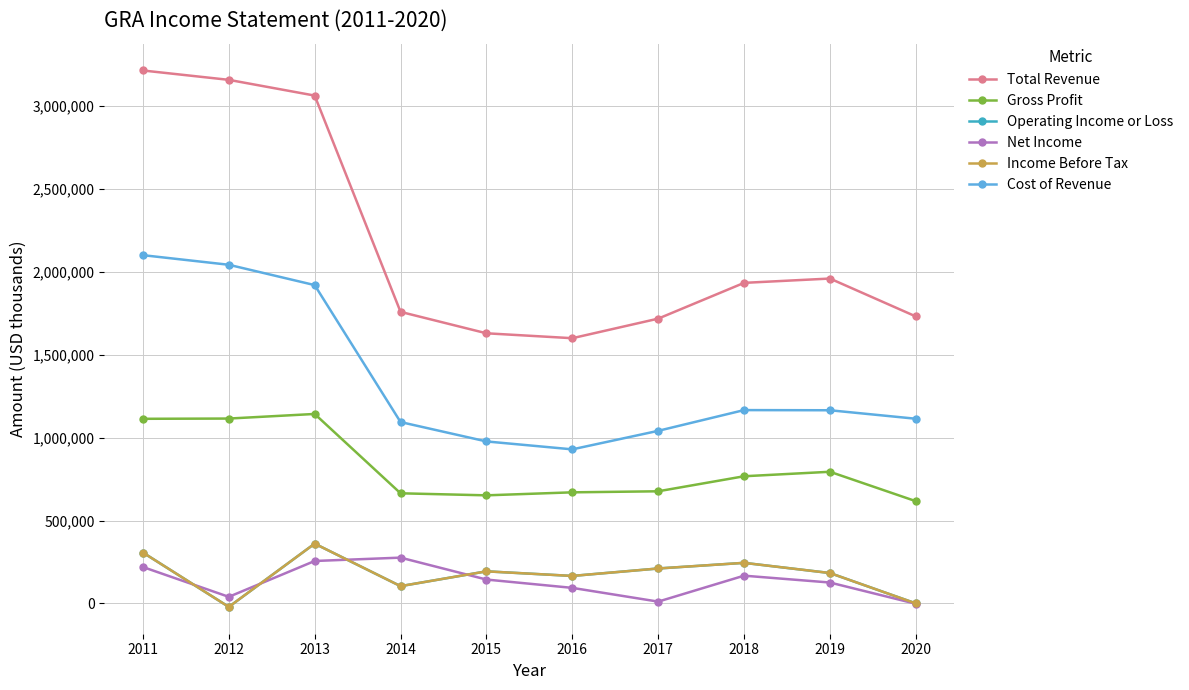

What value does the Operating Income or Loss series have at 2017?

210900